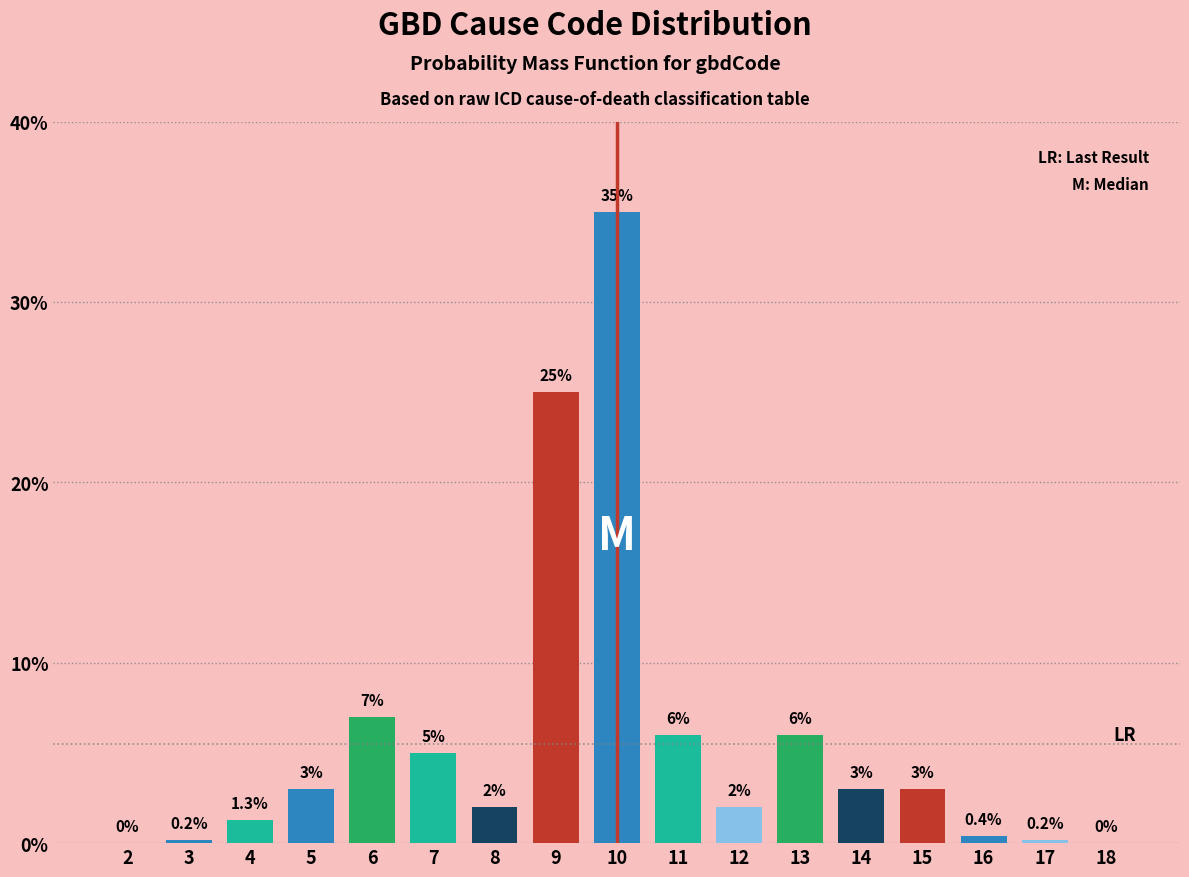

Reading right to left, list all the values displayed in this chart.

18=0.0	17=0.2	16=0.4	15=3.0	14=3.0	13=6.0	12=2.0	11=6.0	10=35.0	9=25.0	8=2.0	7=5.0	6=7.0	5=3.0	4=1.3	3=0.2	2=0.0